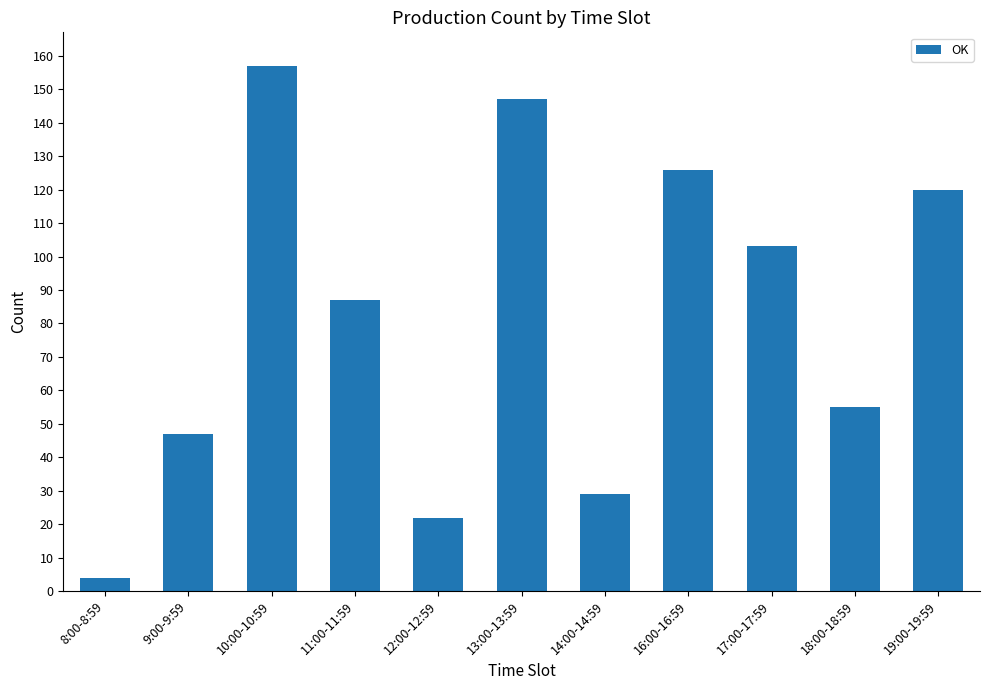

At which category does the chart reach its peak across all series?

10:00-10:59